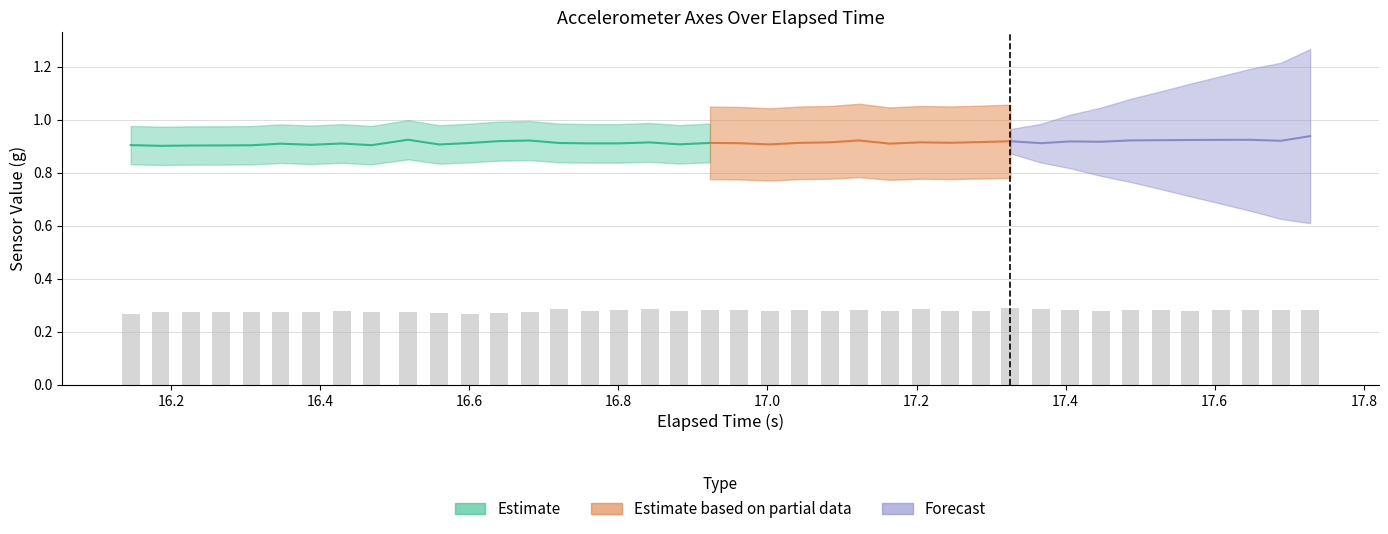

The chart shows a value of 0.4 at 27. True or false?

False